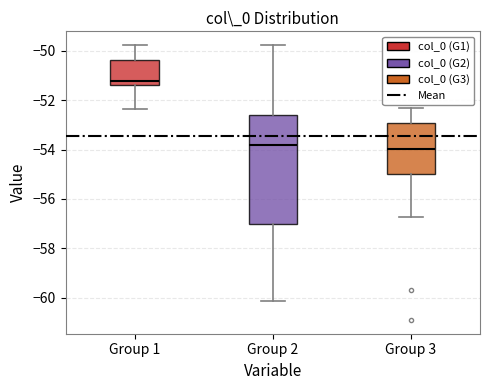

Which box is the tallest, from its lower edge to its upper edge?

Group 2